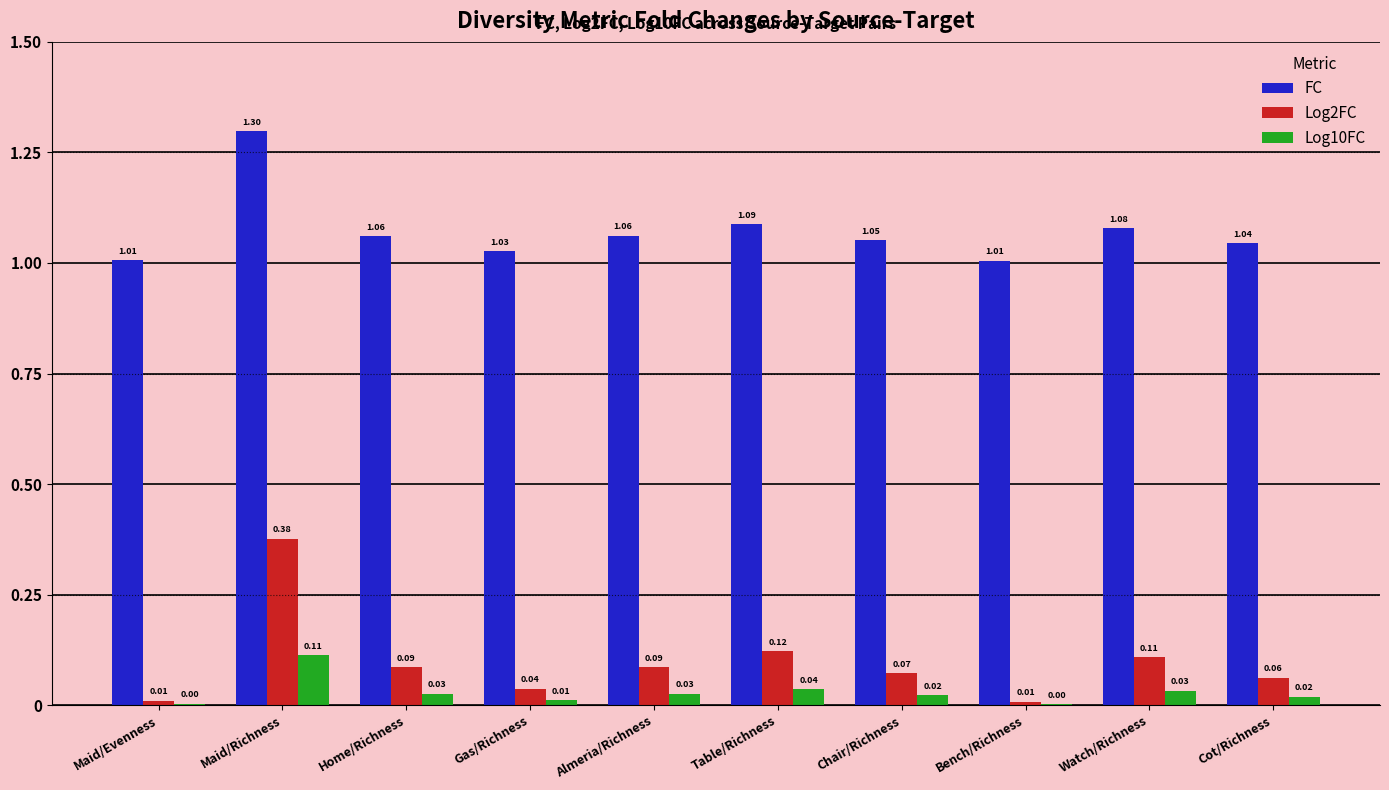

True or false: Log2FC has a value of 0.2 at Watch/Richness.

False